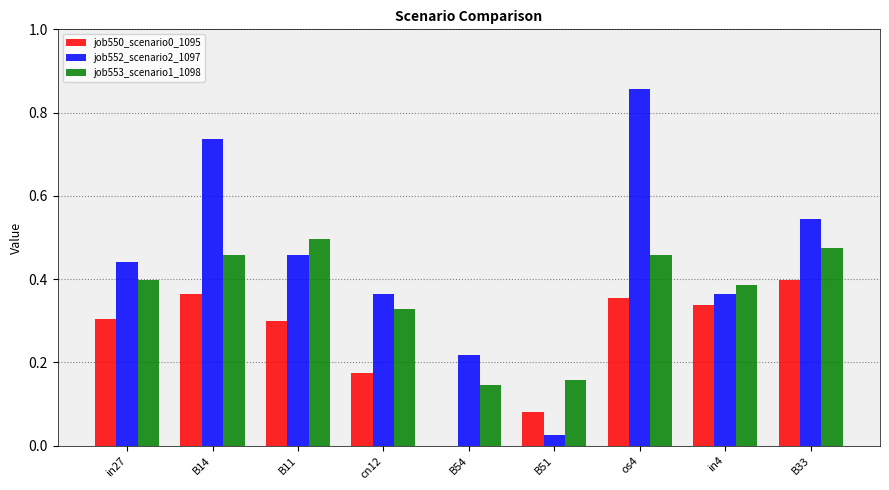

What is the sum of all job550_scenario0_1095 values?

2.3